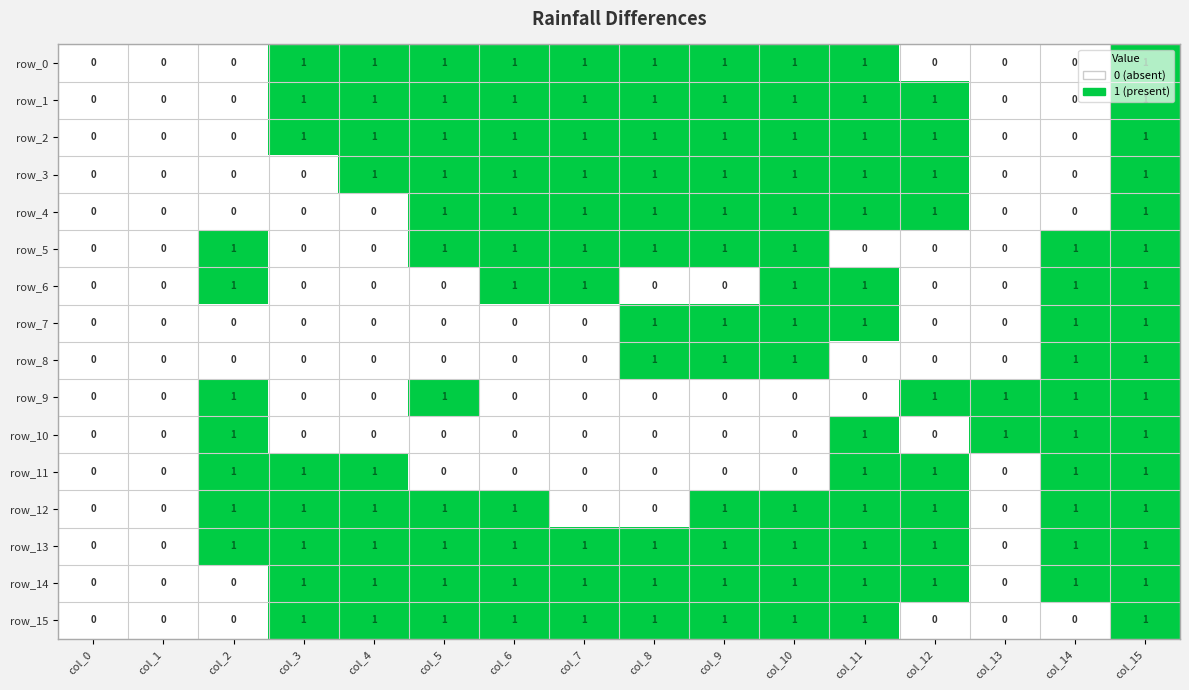

What is the spread (max minus min) of values at col_10?

1